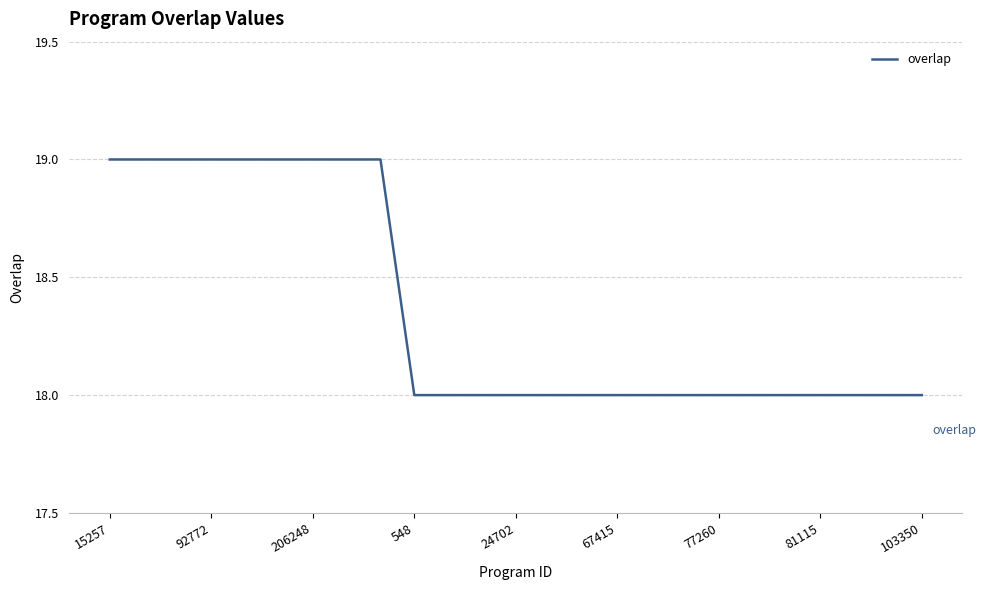

What is the greatest value displayed?

19